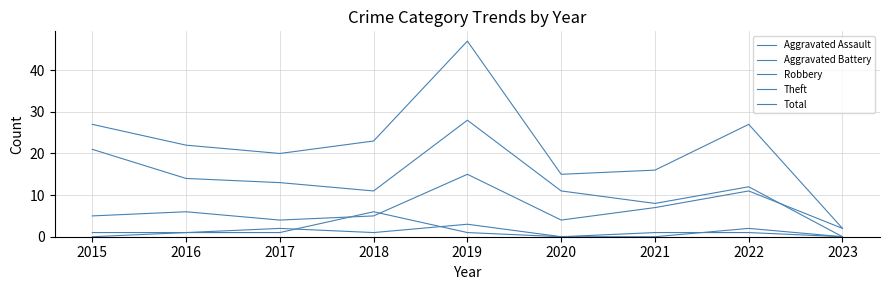

What value does the Total series have at 2015, to the nearest 10?

30